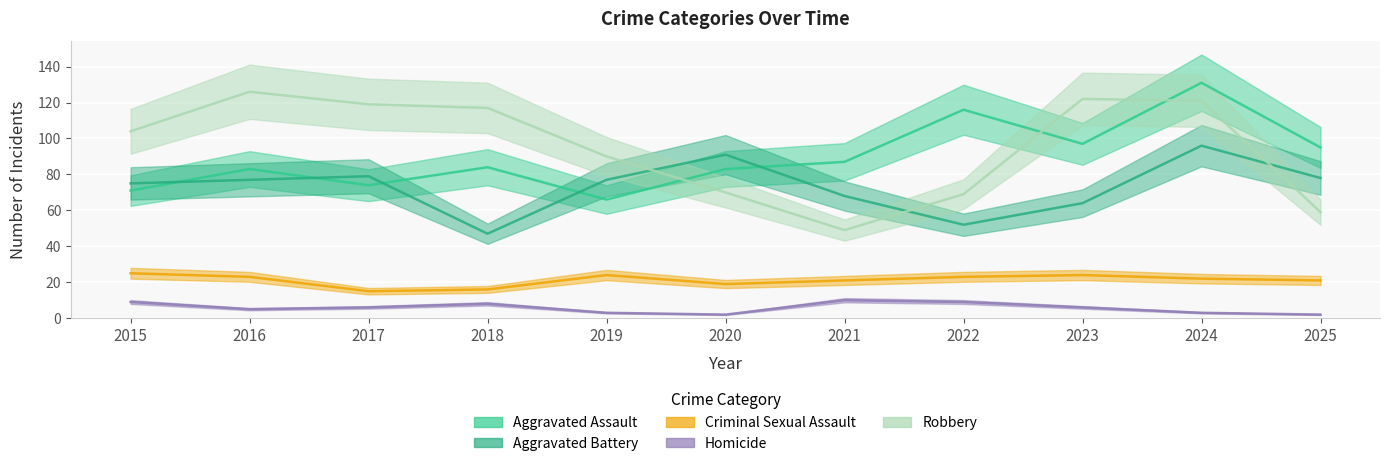

Is this an area chart (filled region under the line)?

No